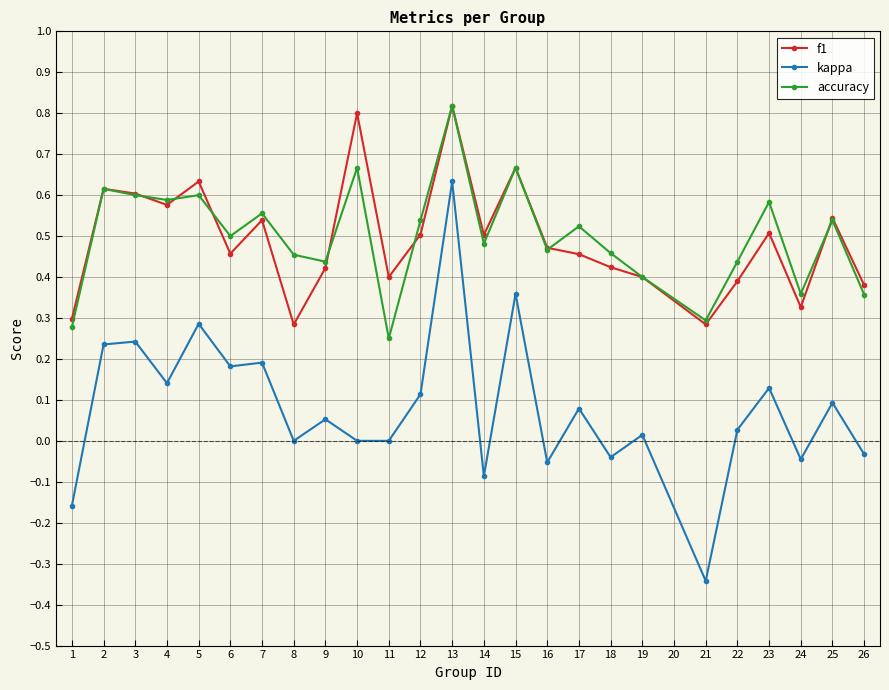

True or false: f1 and kappa intersect in this chart.

False